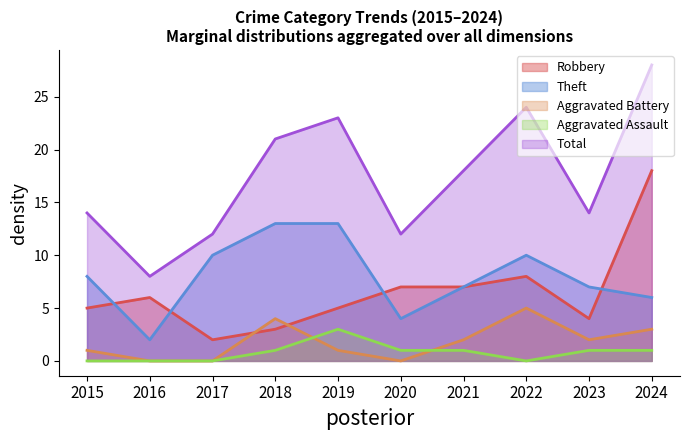

What is the spread (max minus min) of values at 2020?

12